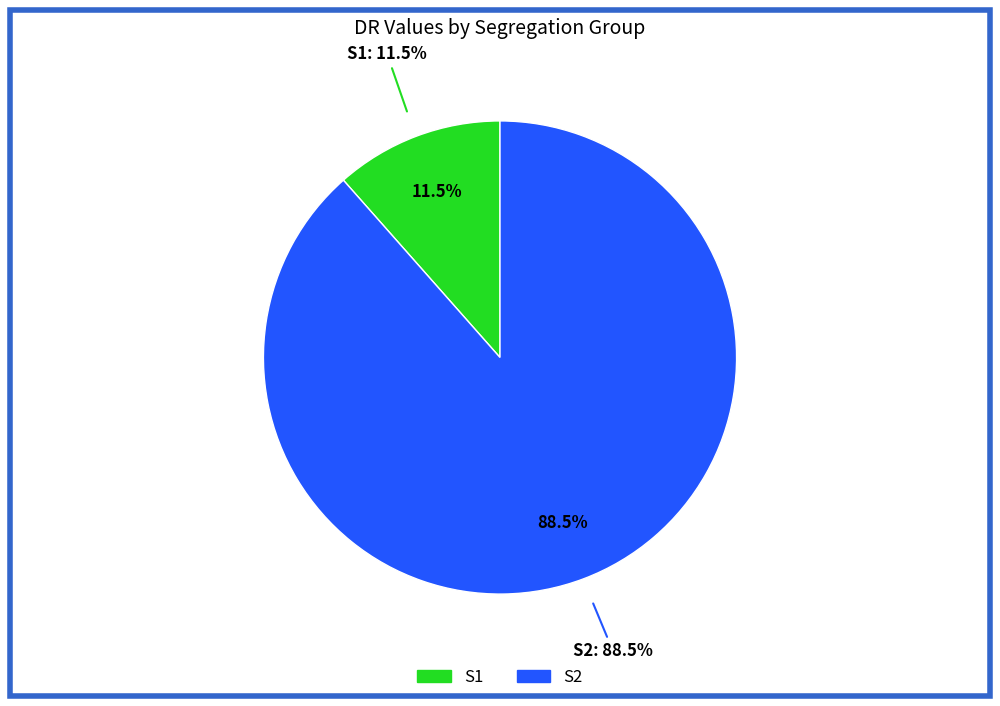

What is the majority slice?

S1